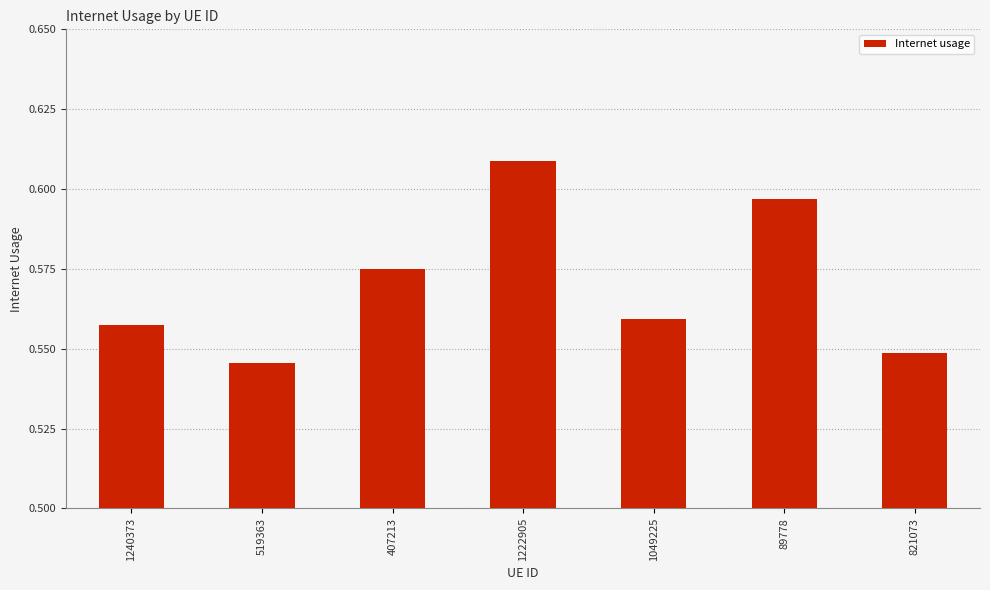

Between 1049225 and 821073, which is larger?

1049225